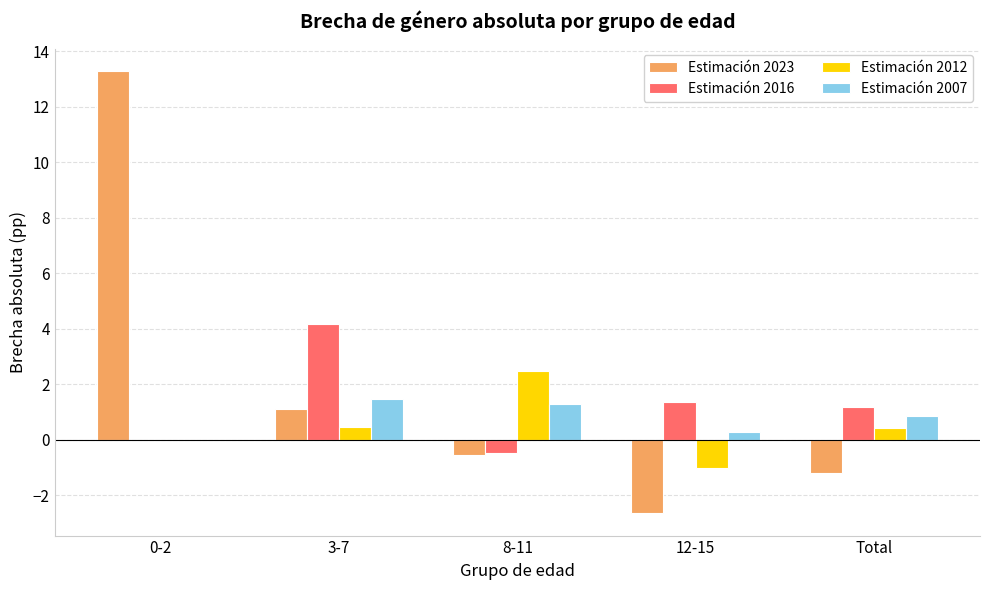

Read the Estimación 2012 value at 3-7.

0.5